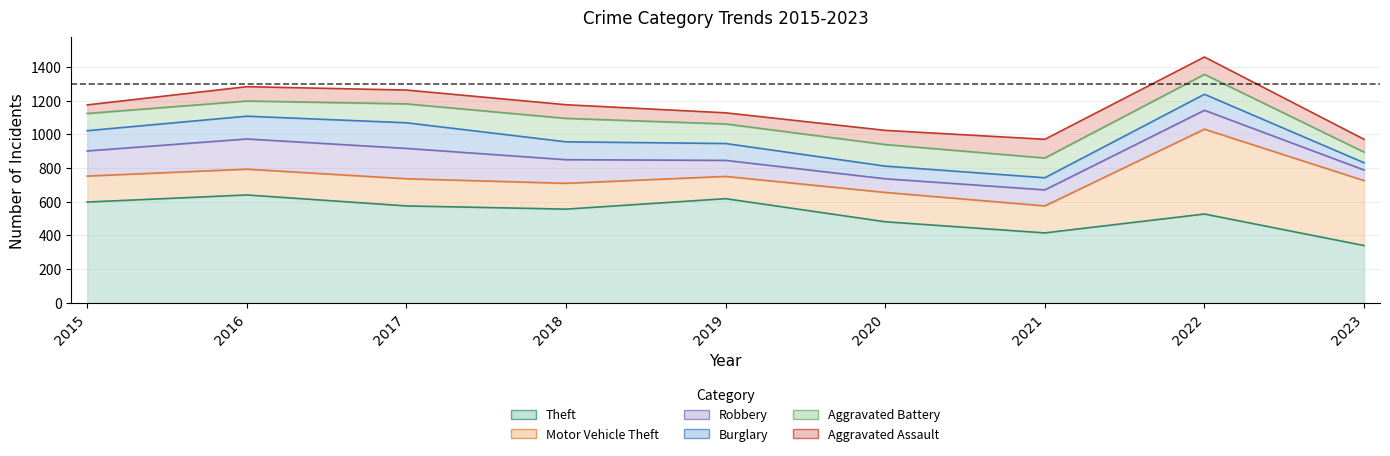

What is the sum of the Aggravated Assault values at 2018 and 2023?

157